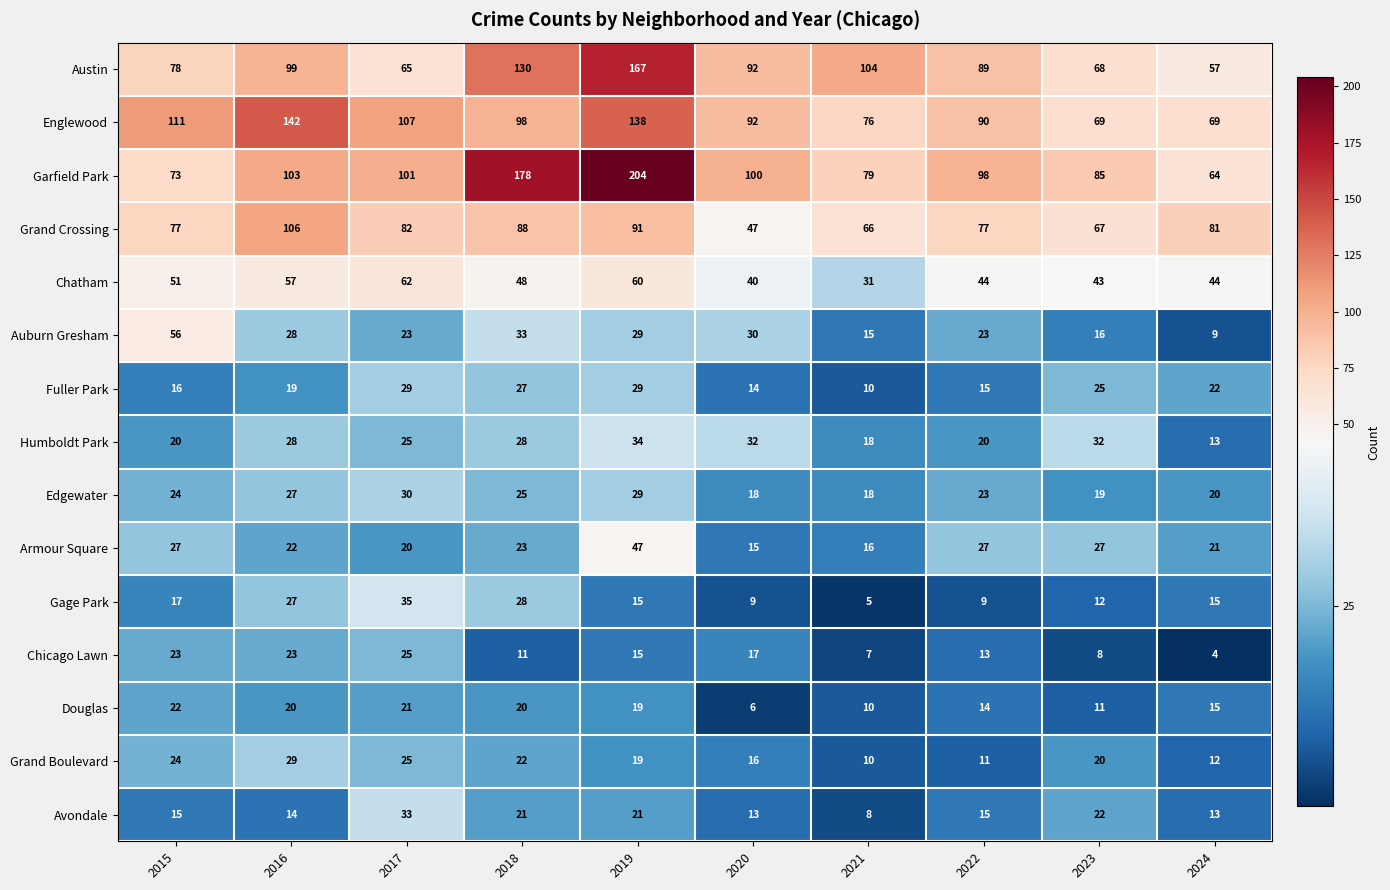

Where does the Grand Boulevard series first go above 20?

2015